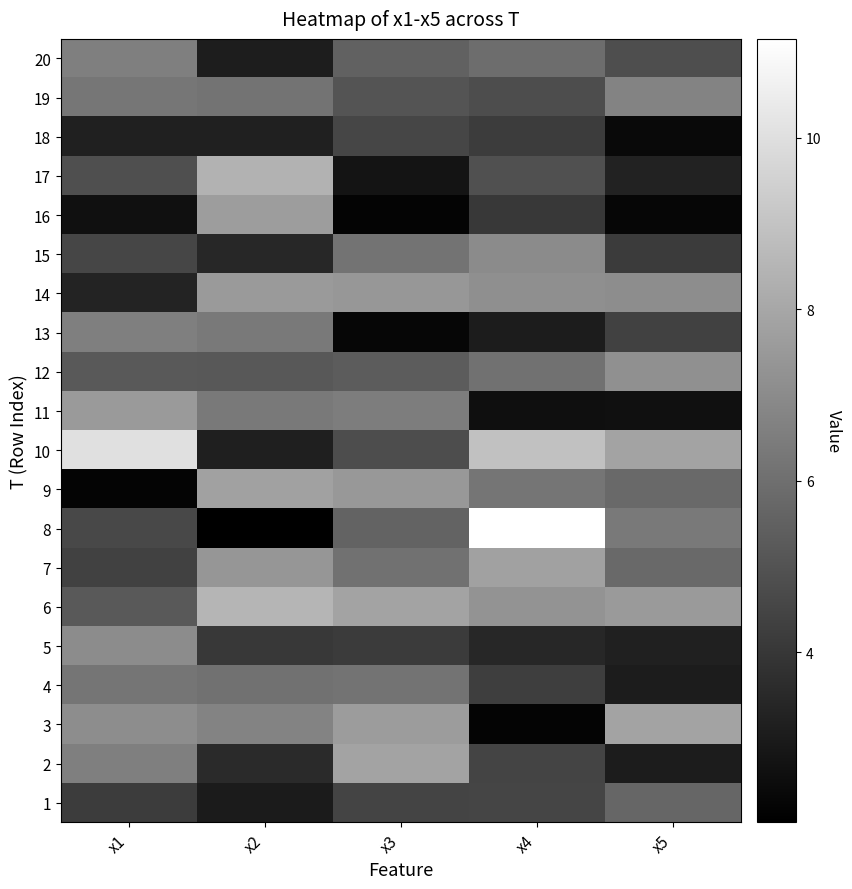

What is the minimum value shown in the chart?

2.0